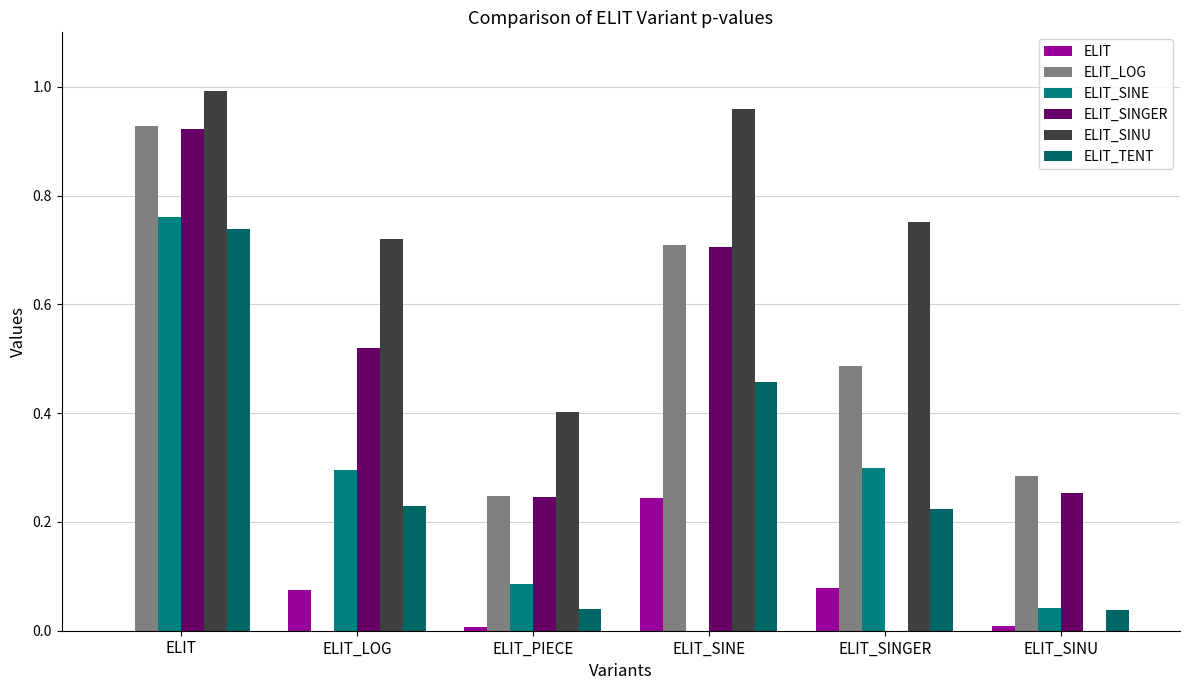

Does the chart contain stacked bars?

No